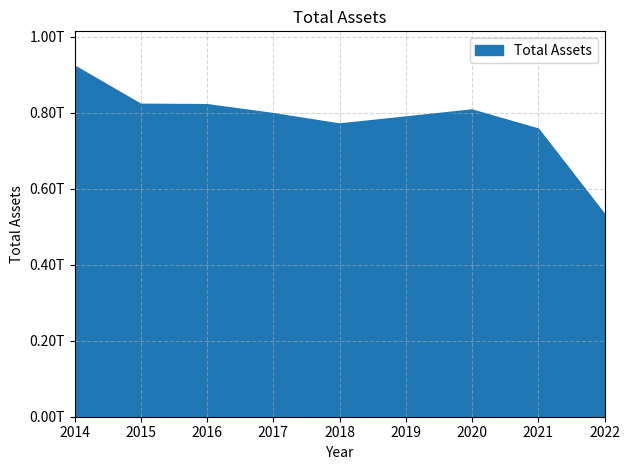

Reading left to right, transcribe all the data shown in this chart.

921462000000	820805000000	819861000000	796289000000	768916000000	787295000000	805822000000	755833000000	531358000000